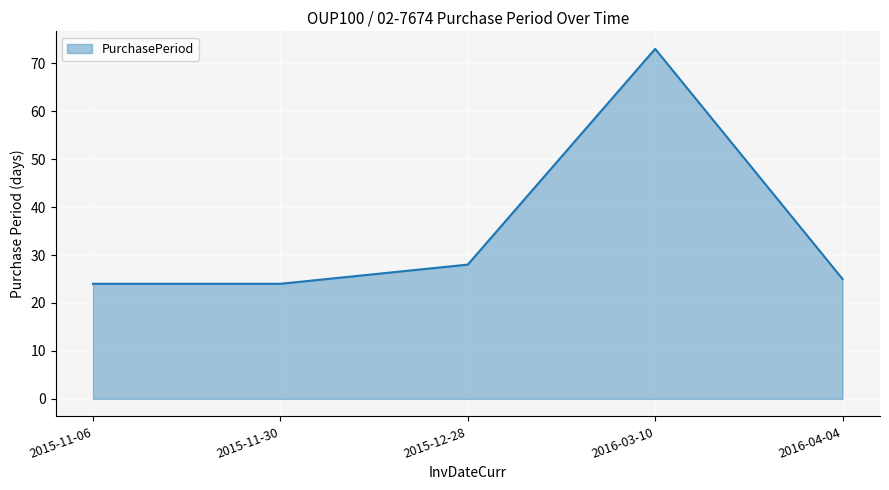

What is the change in value from 2015-11-06 to 2015-12-28?

+4